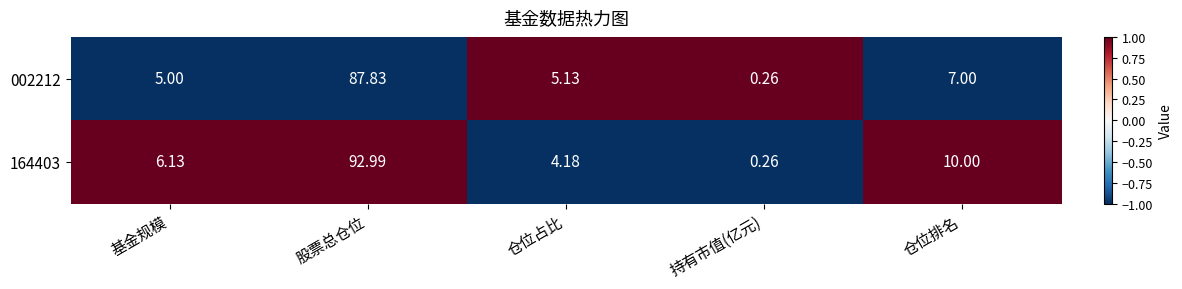

At which category is the sum across all series the highest?

股票总仓位